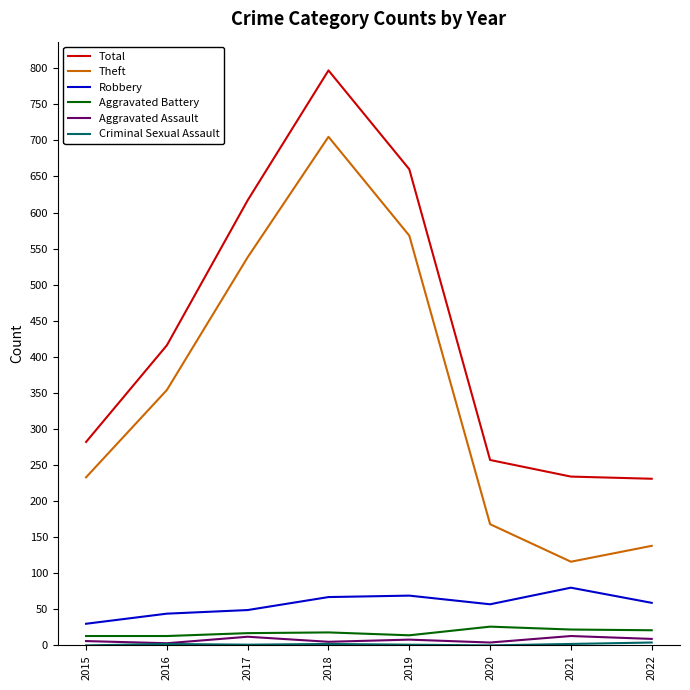

What is the maximum value for Theft?

705